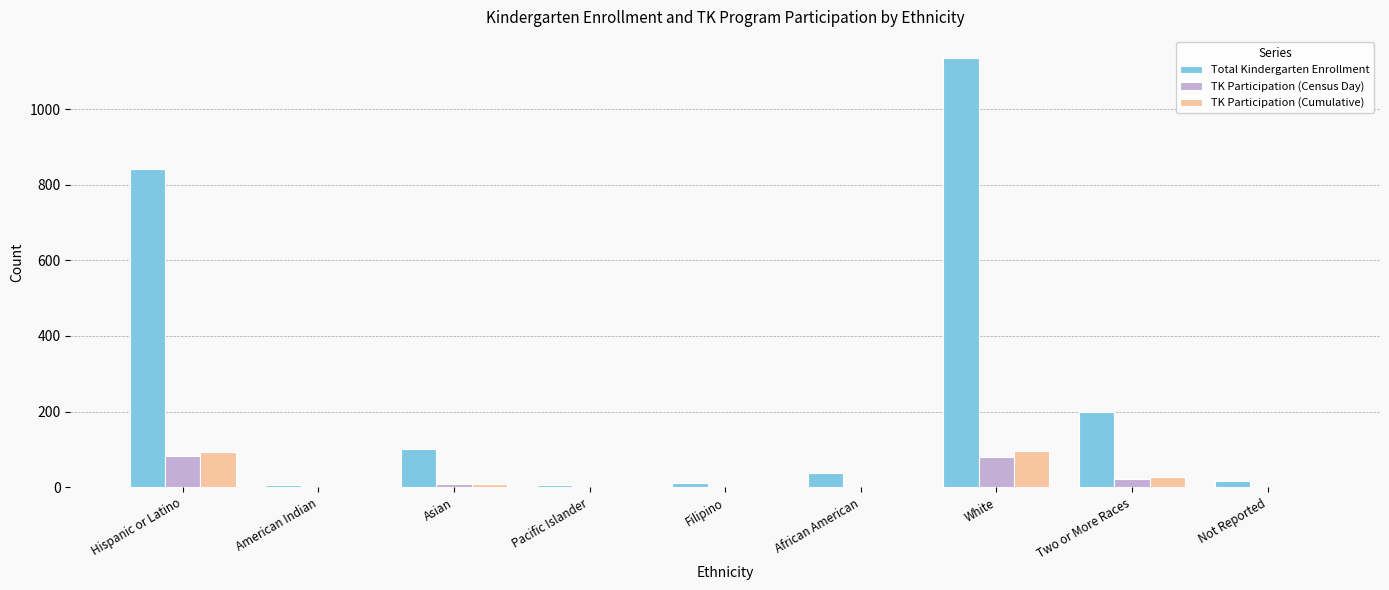

Where does the TK Participation (Census Day) series first go above 1?

Hispanic or Latino